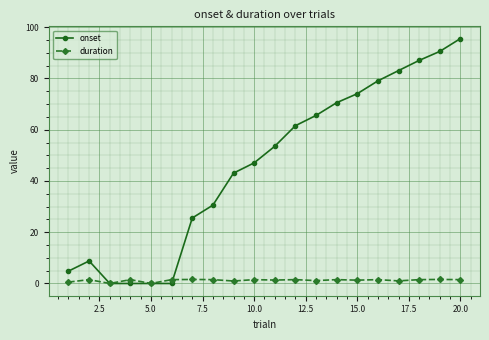

At how many categories does at least one series exceed 29?

13